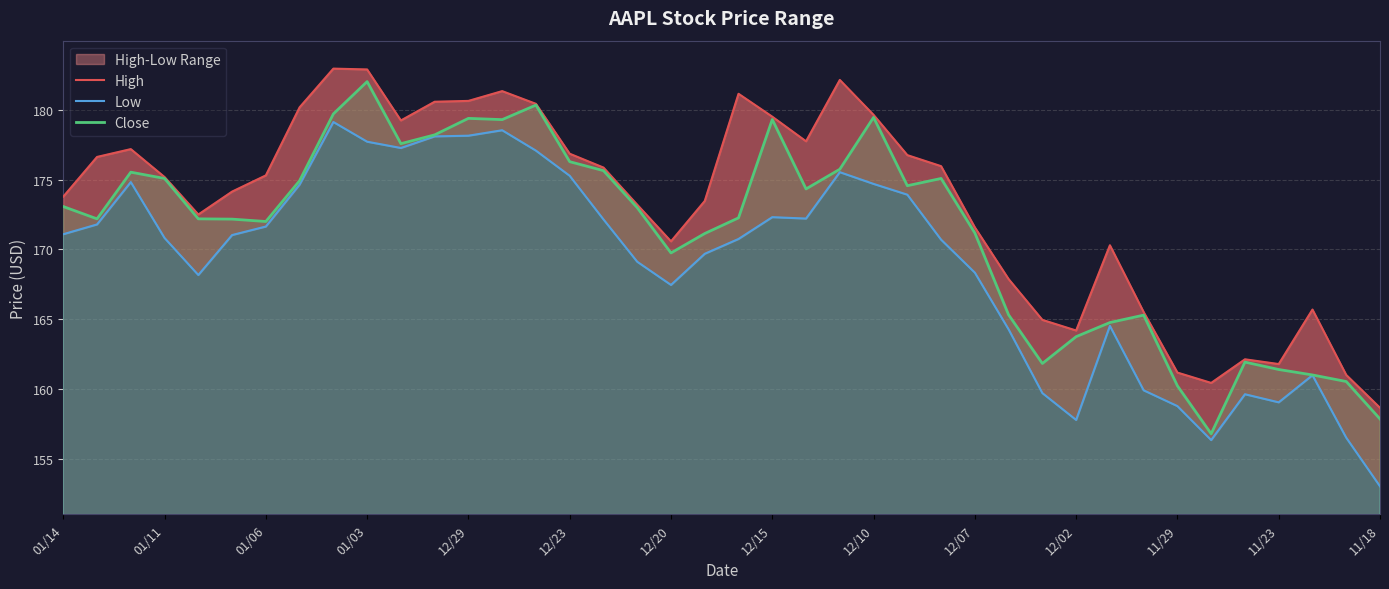

Does the chart have visible grid lines?

Yes